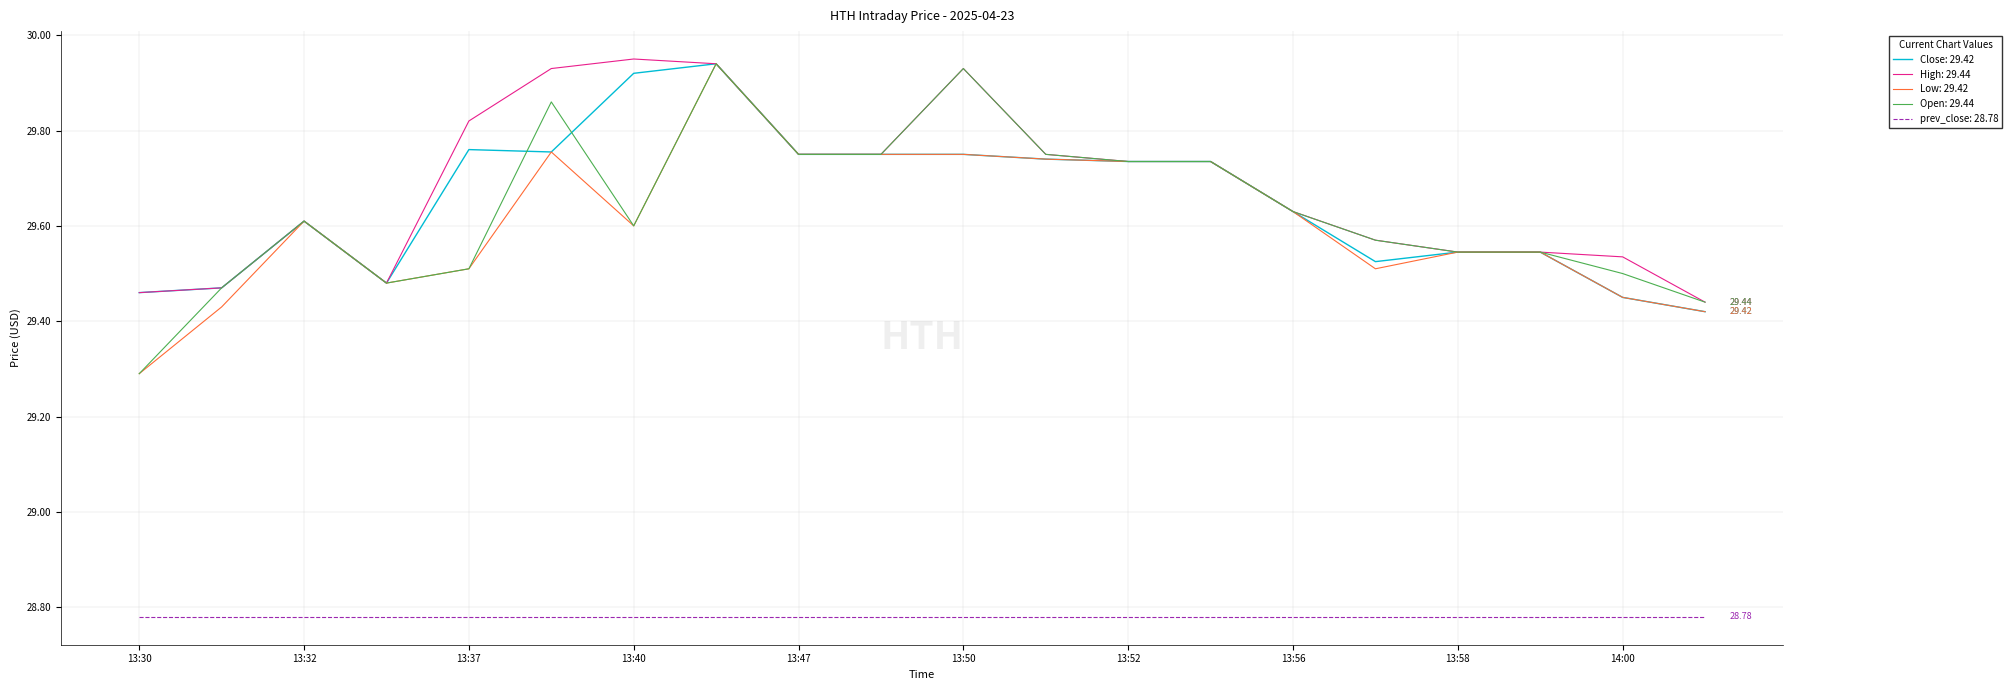

How many lines are shown in the chart?

5